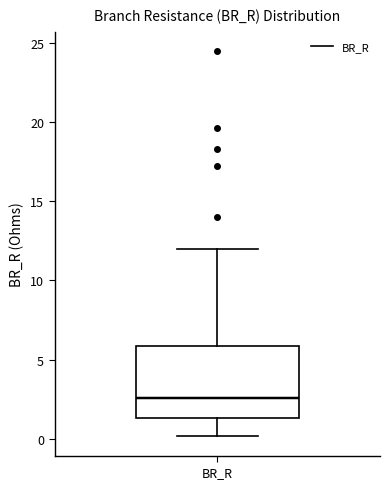

Where does the upper whisker of the box for BR_R end on the y-axis? The values are not printed on the chart, so give them approximately, as read against the axis.

12.0